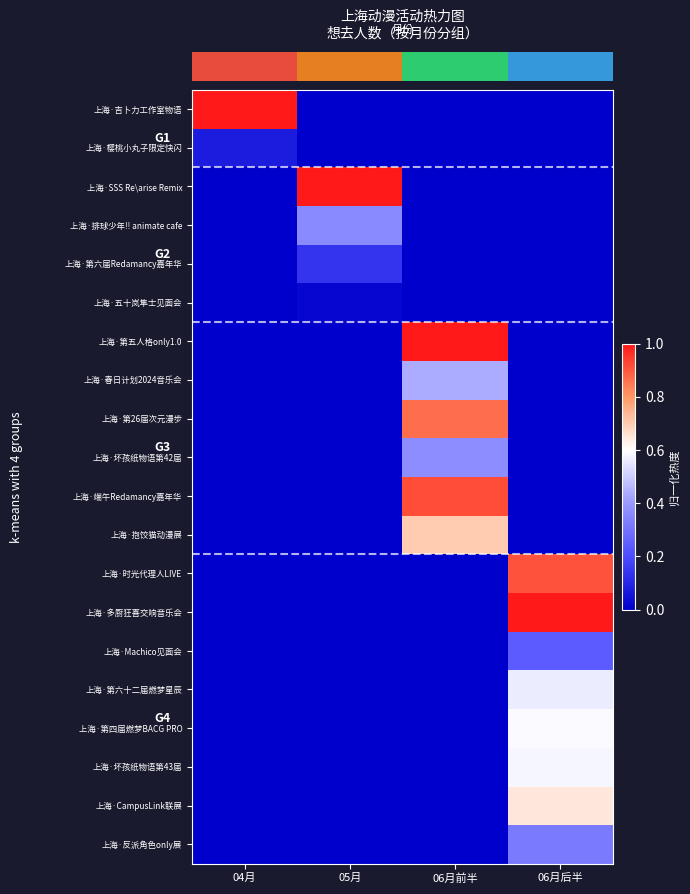

What is the total value across all series at 05月?

1.5